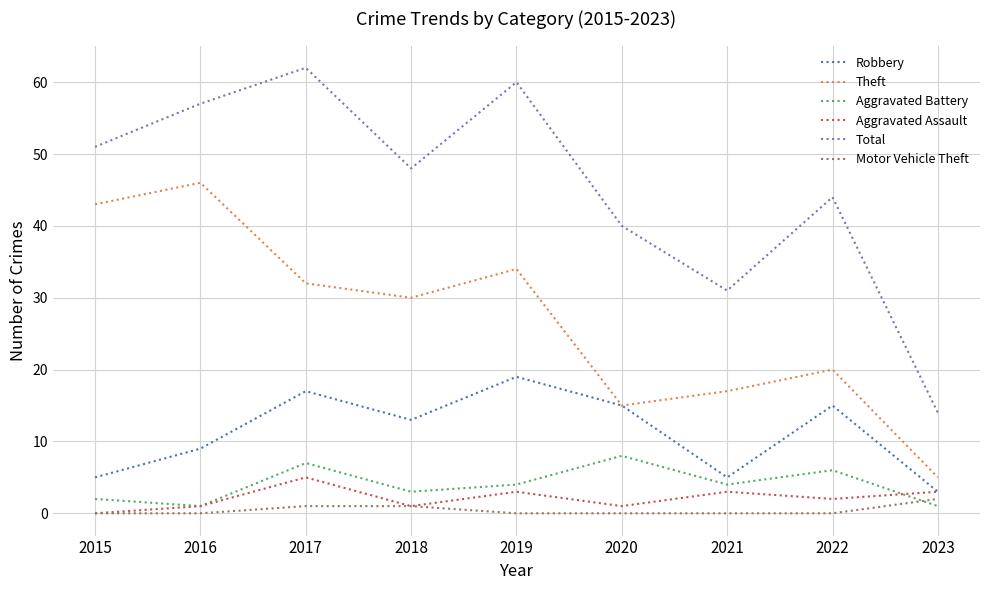

True or false: Motor Vehicle Theft and Theft intersect in this chart.

False